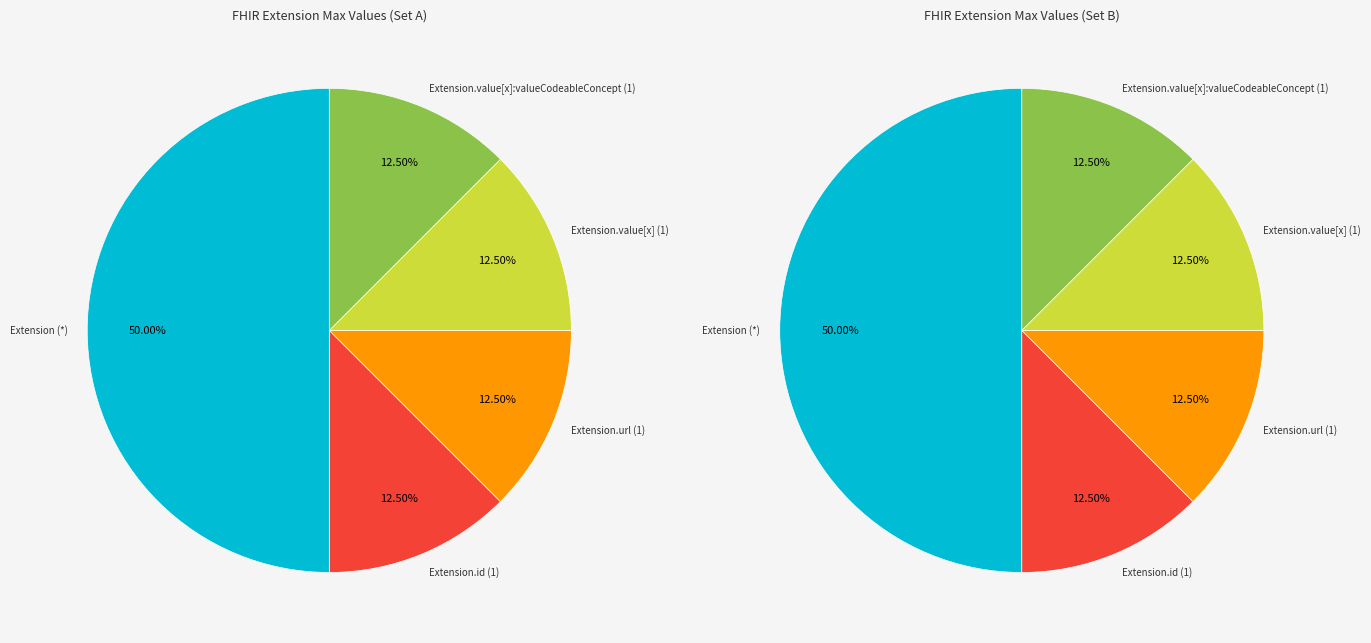

Does any single category account for the majority?

No